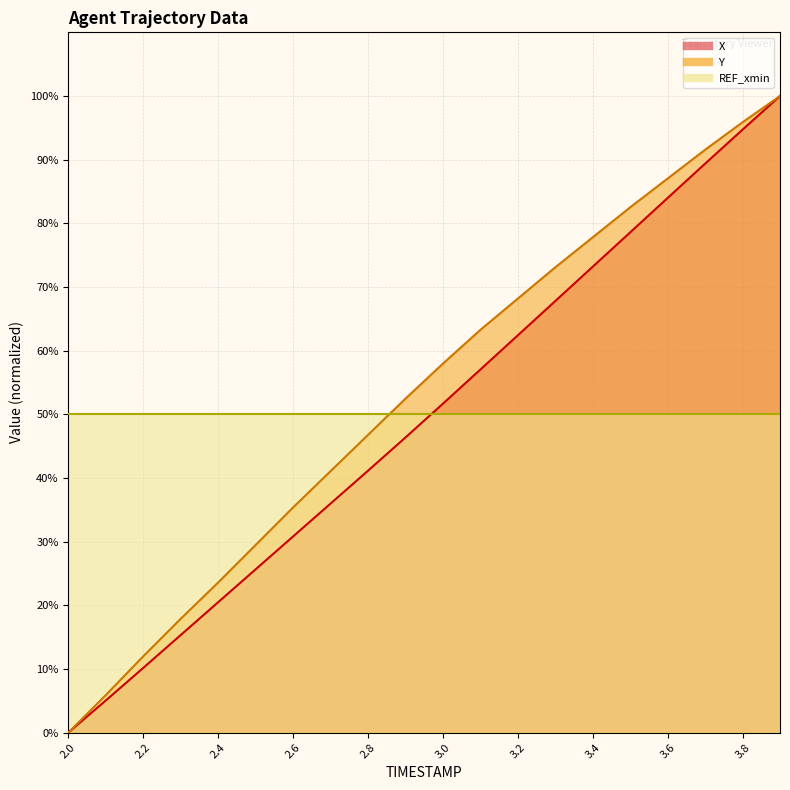

True or false: X and Y intersect in this chart.

False